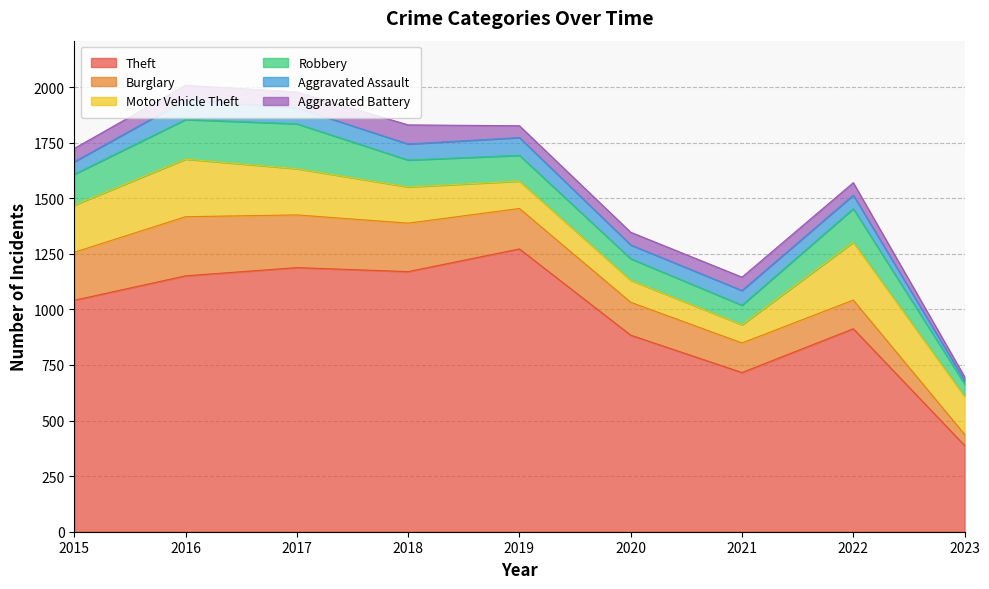

True or false: Robbery and Motor Vehicle Theft cross at least once.

True